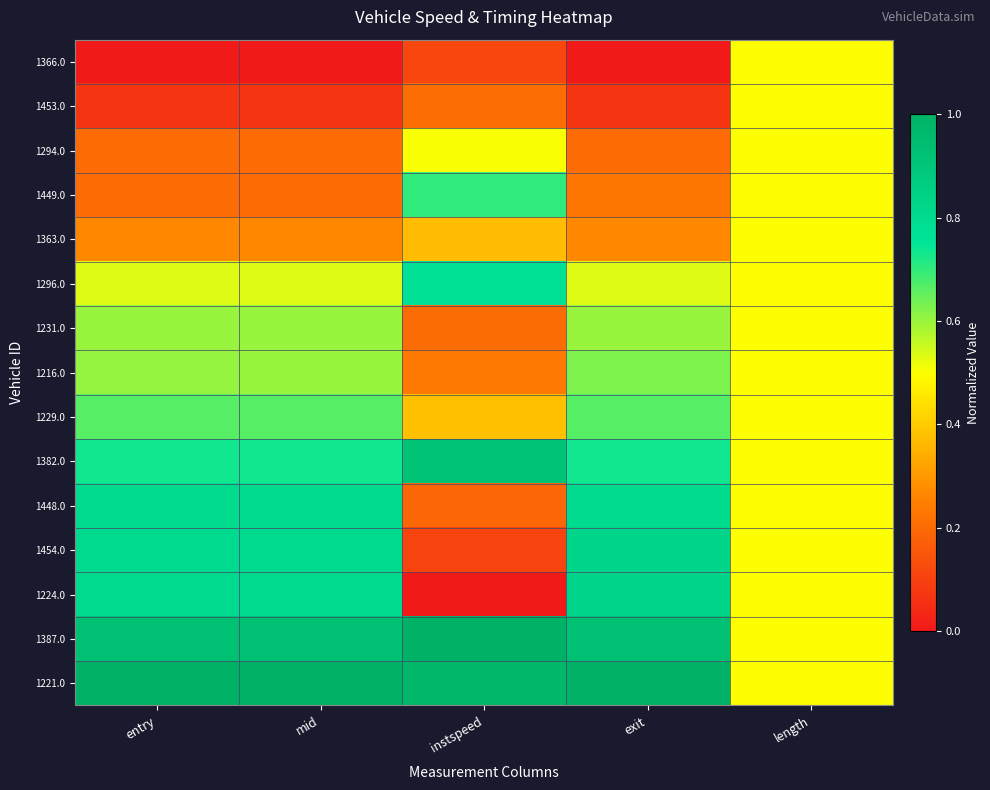

What is the total value across all series at length?

7.5